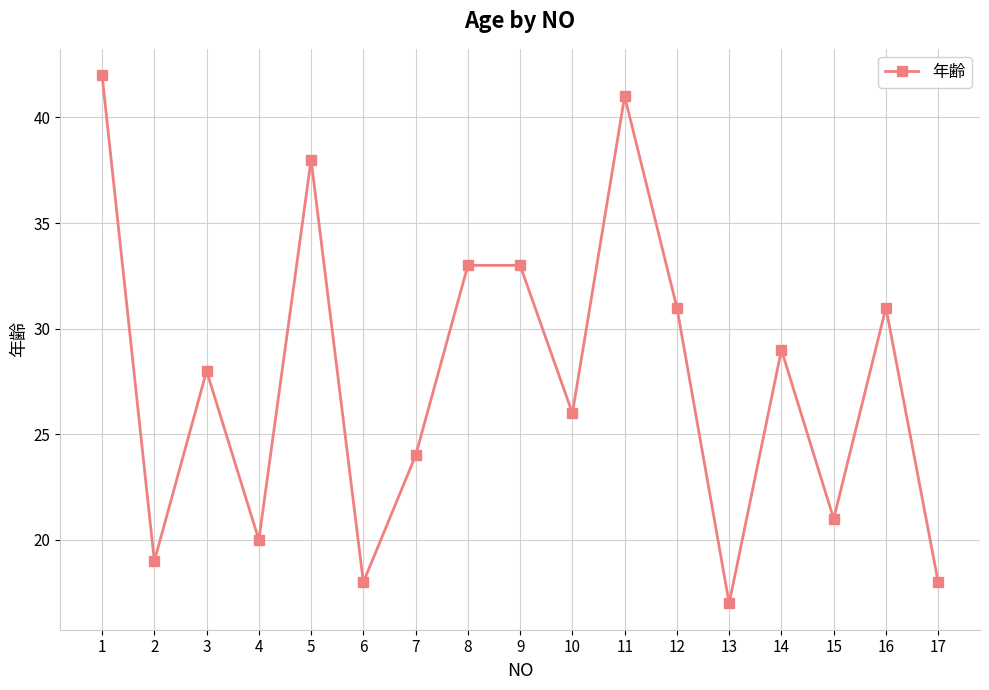

At which category does the data reach its first local peak?

3